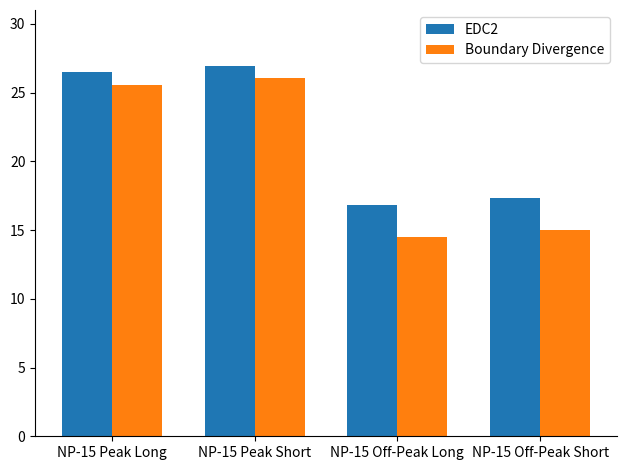

List the series in order of their overall mean, highest first.

EDC2, Boundary Divergence